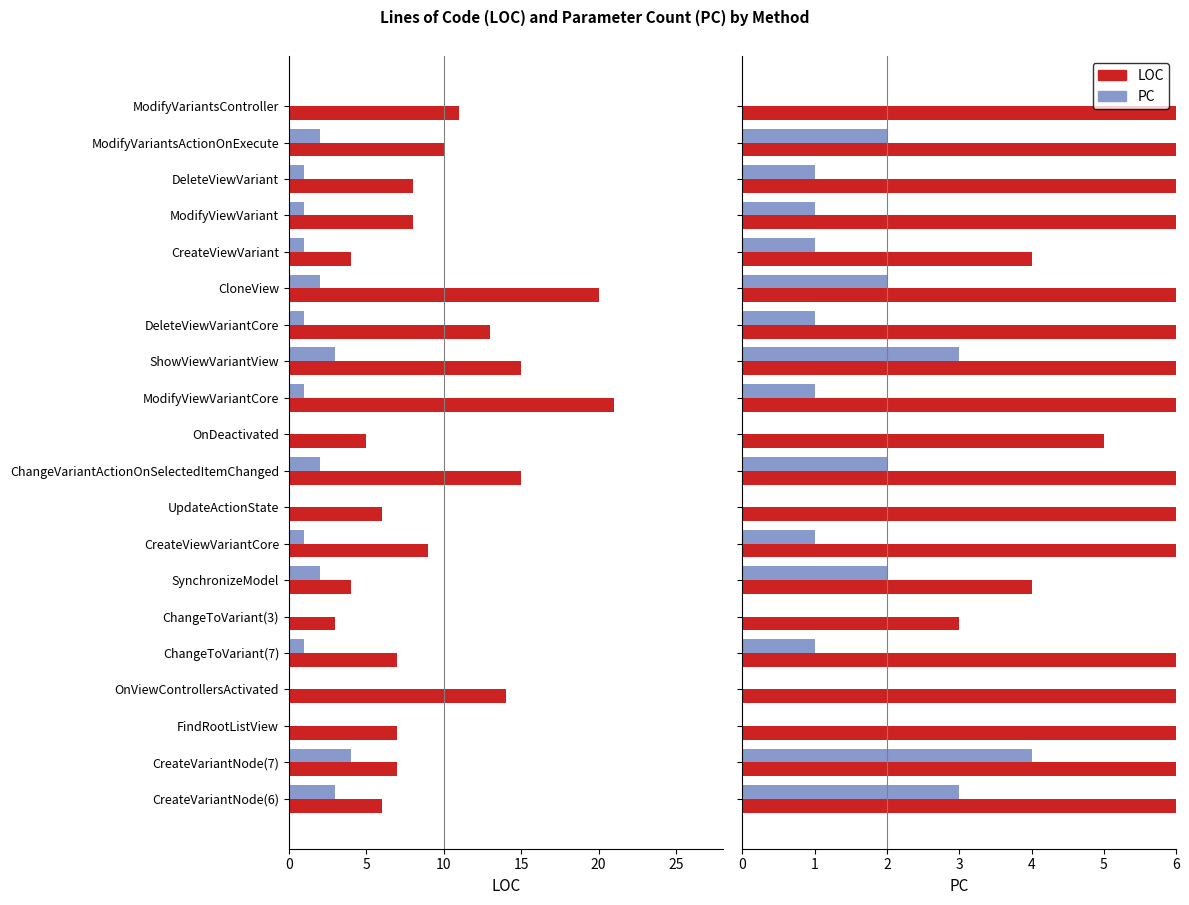

How many PC values are between 0 and 2?

17